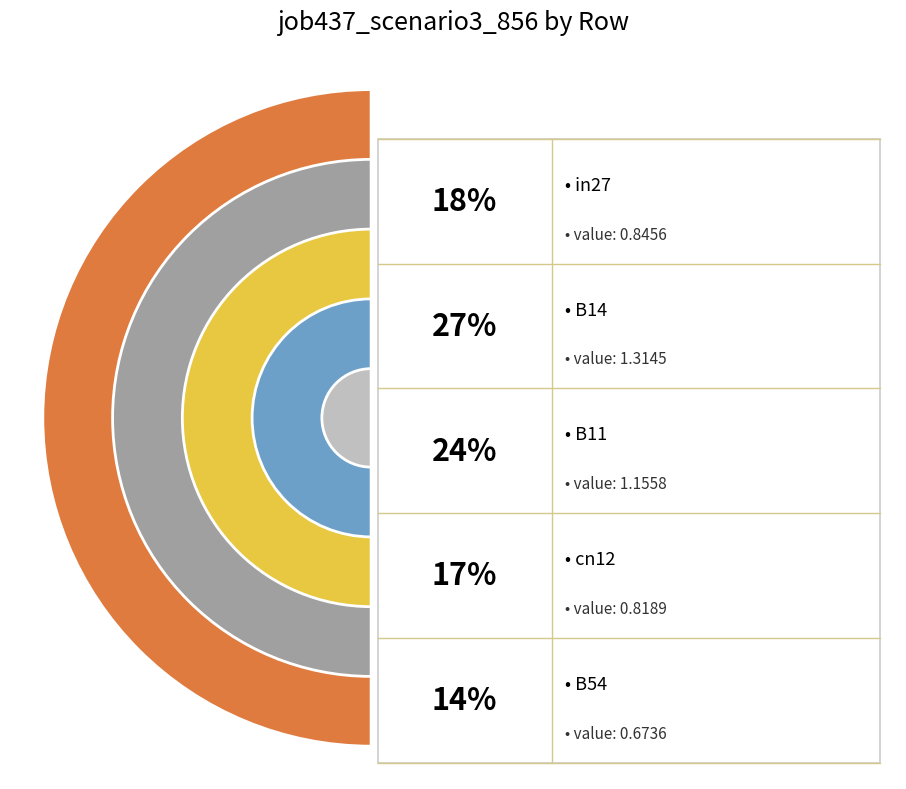

Count the number of slices in the pie.

5